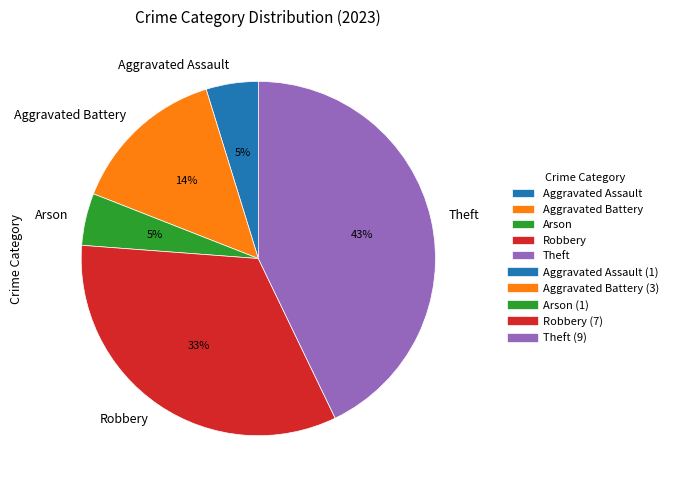

True or false: Arson accounts for 5% of the total.

True